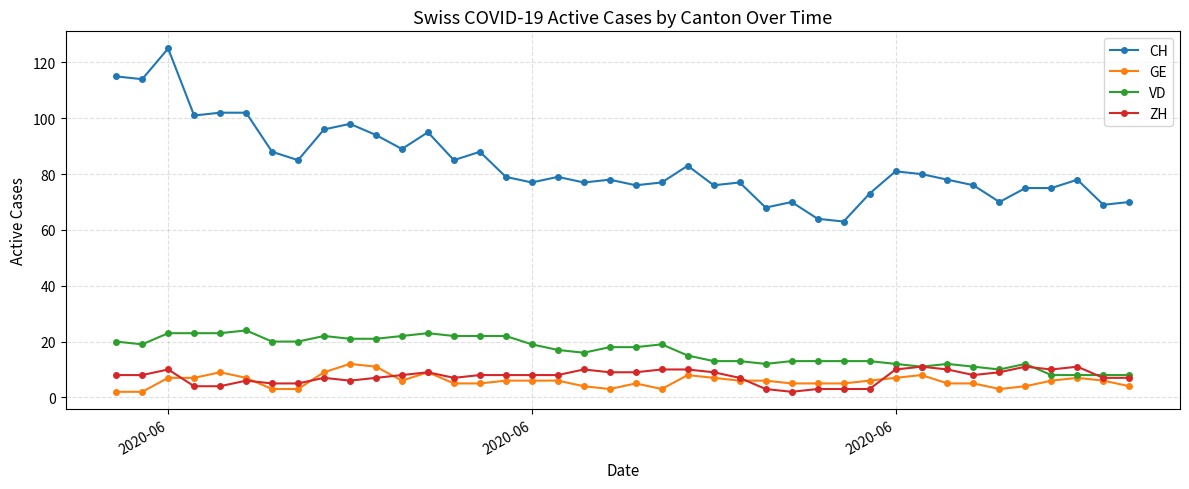

Which series has the largest range (max minus min)?

CH